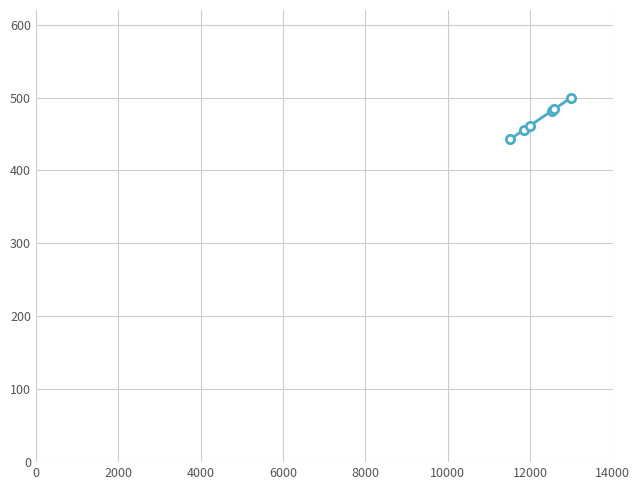

What is the sum of all values?

2825.7